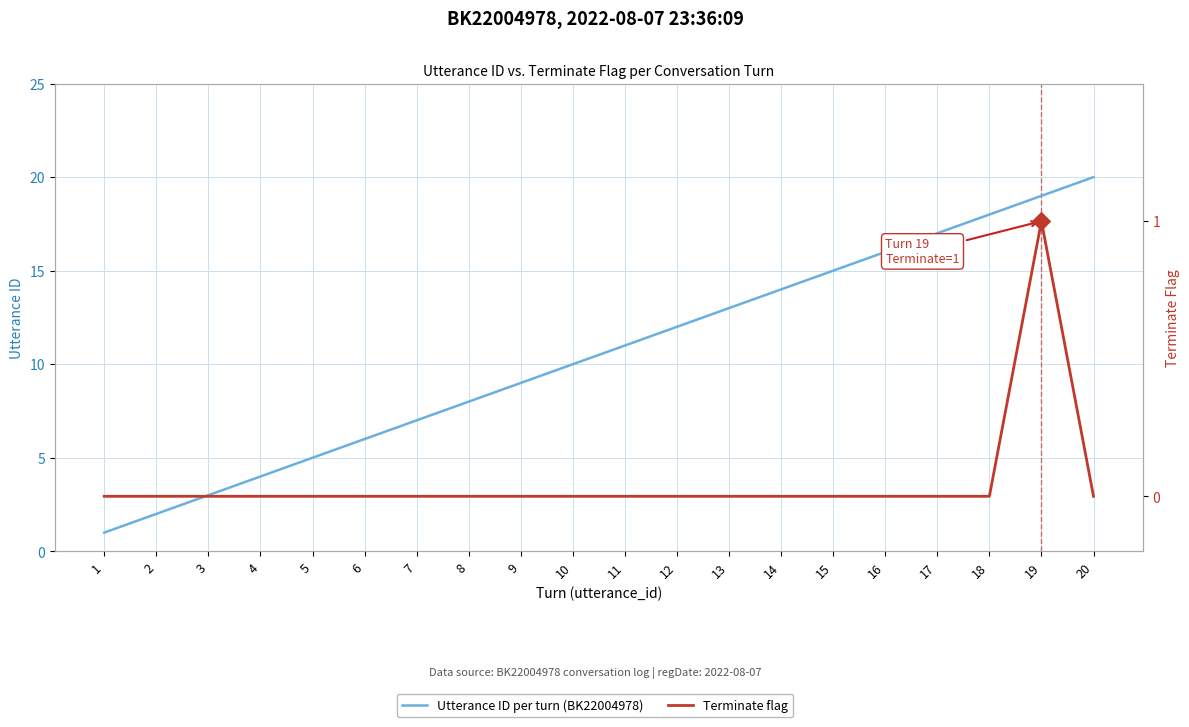

Which series reaches the minimum Y coordinate?

Terminate flag